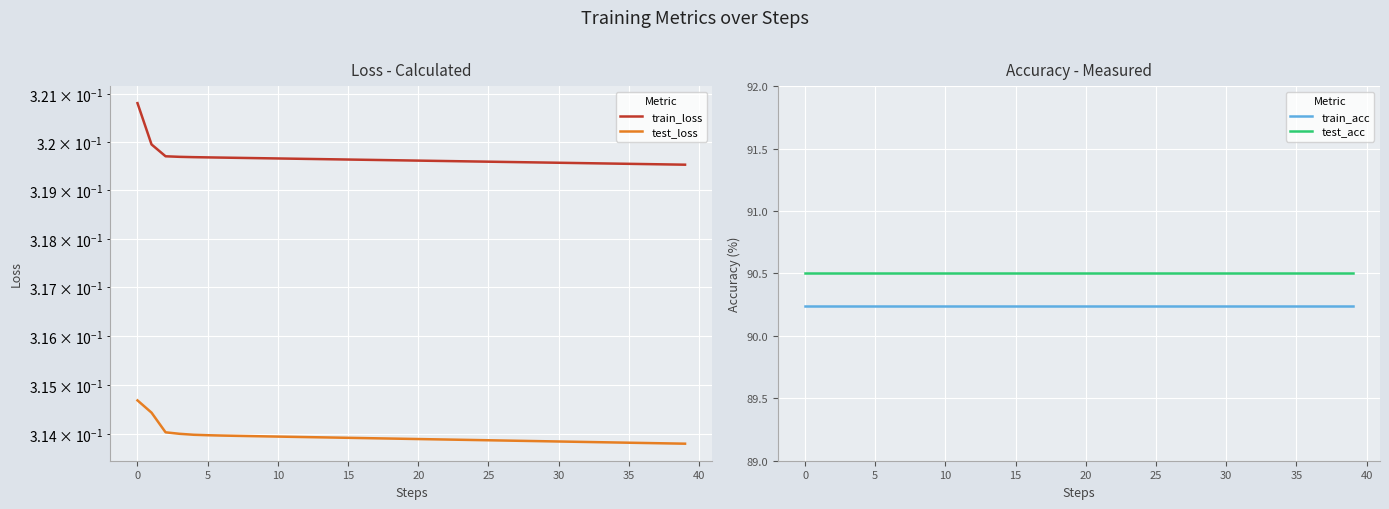

True or false: train_loss and test_acc intersect in this chart.

False